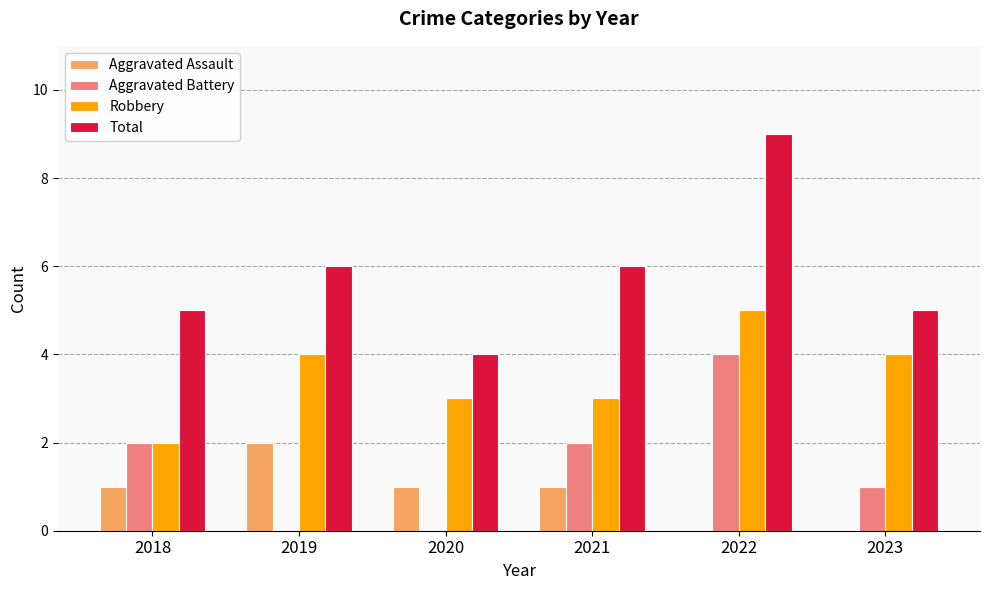

What is the highest value of the Robbery series?

5